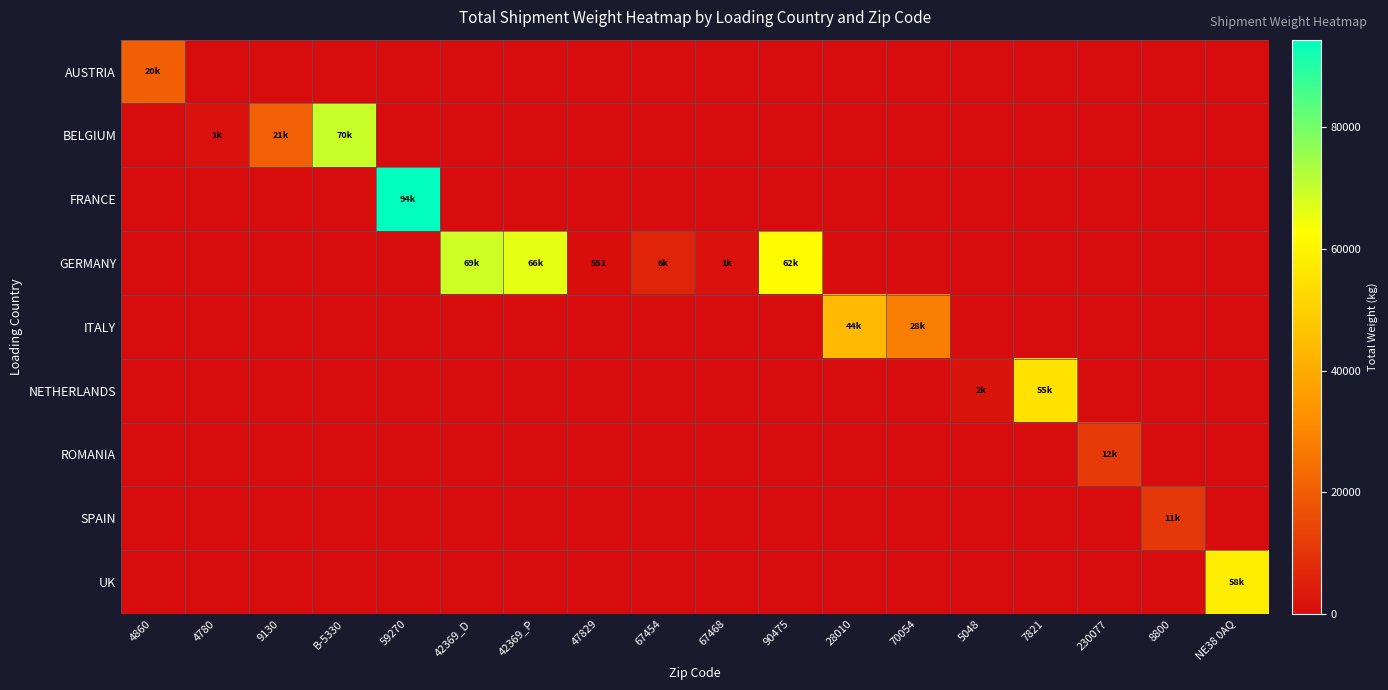

Which label corresponds to the largest value in the chart?

59270